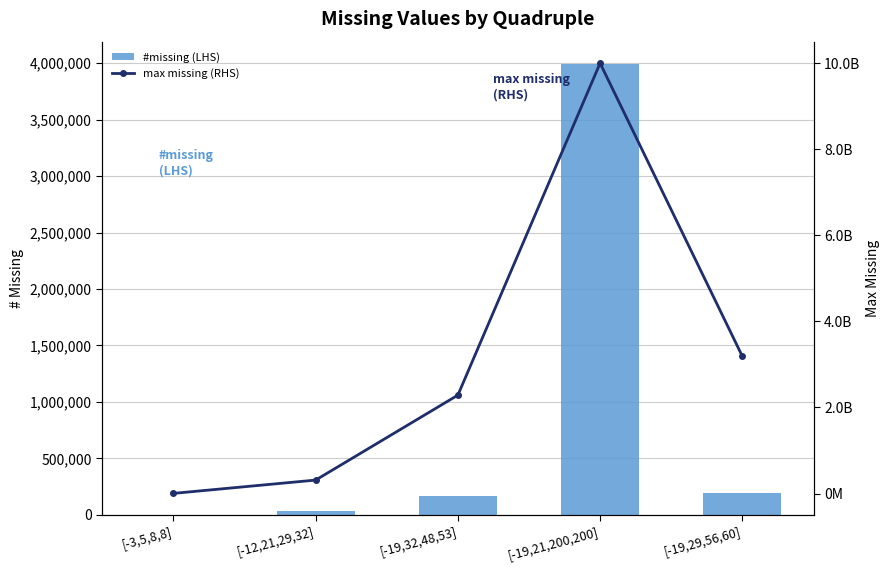

At how many categories does at least one series exceed 8282013705?

1